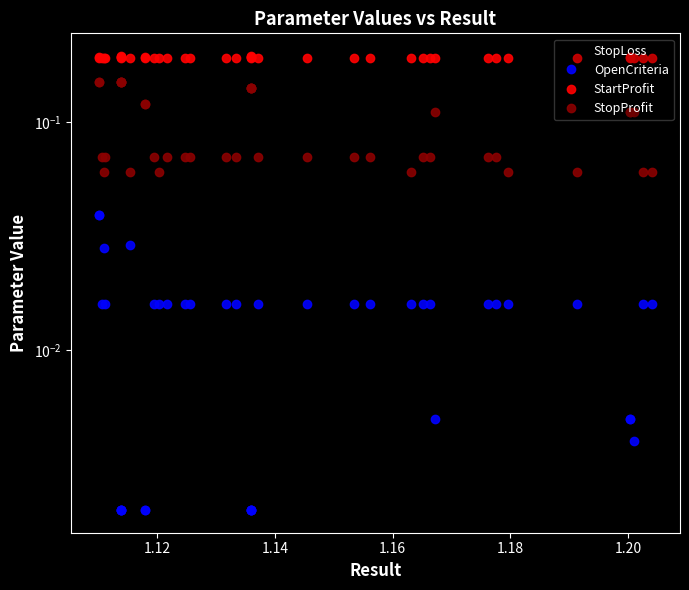

True or false: StopLoss and StopProfit intersect in this chart.

False